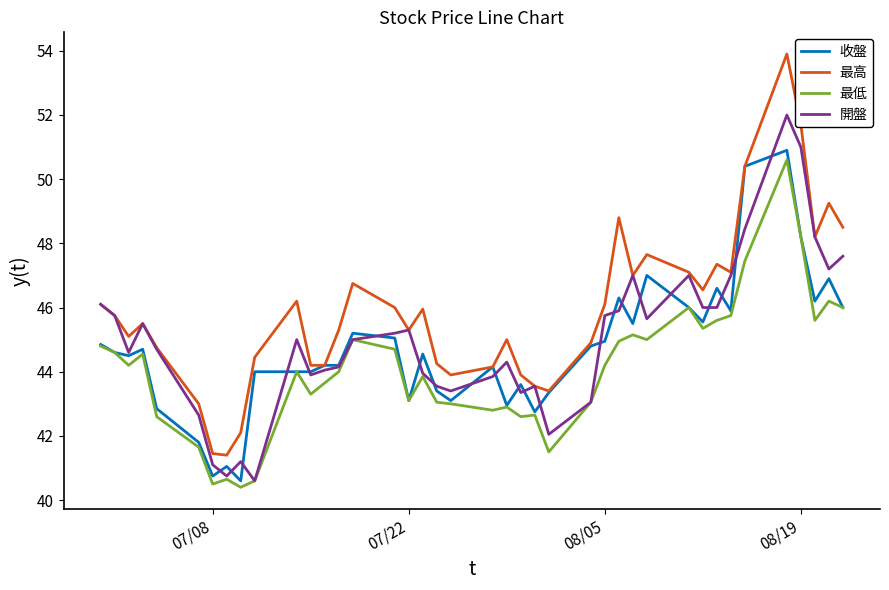

True or false: 最低 and 最高 cross at least once.

False